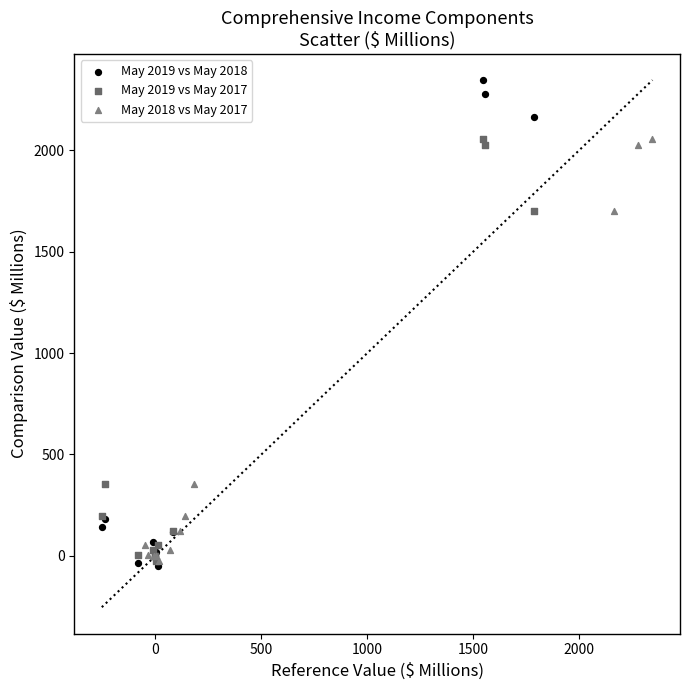

What are all the series names shown in the legend?

May 2019 vs May 2018, May 2019 vs May 2017, May 2018 vs May 2017